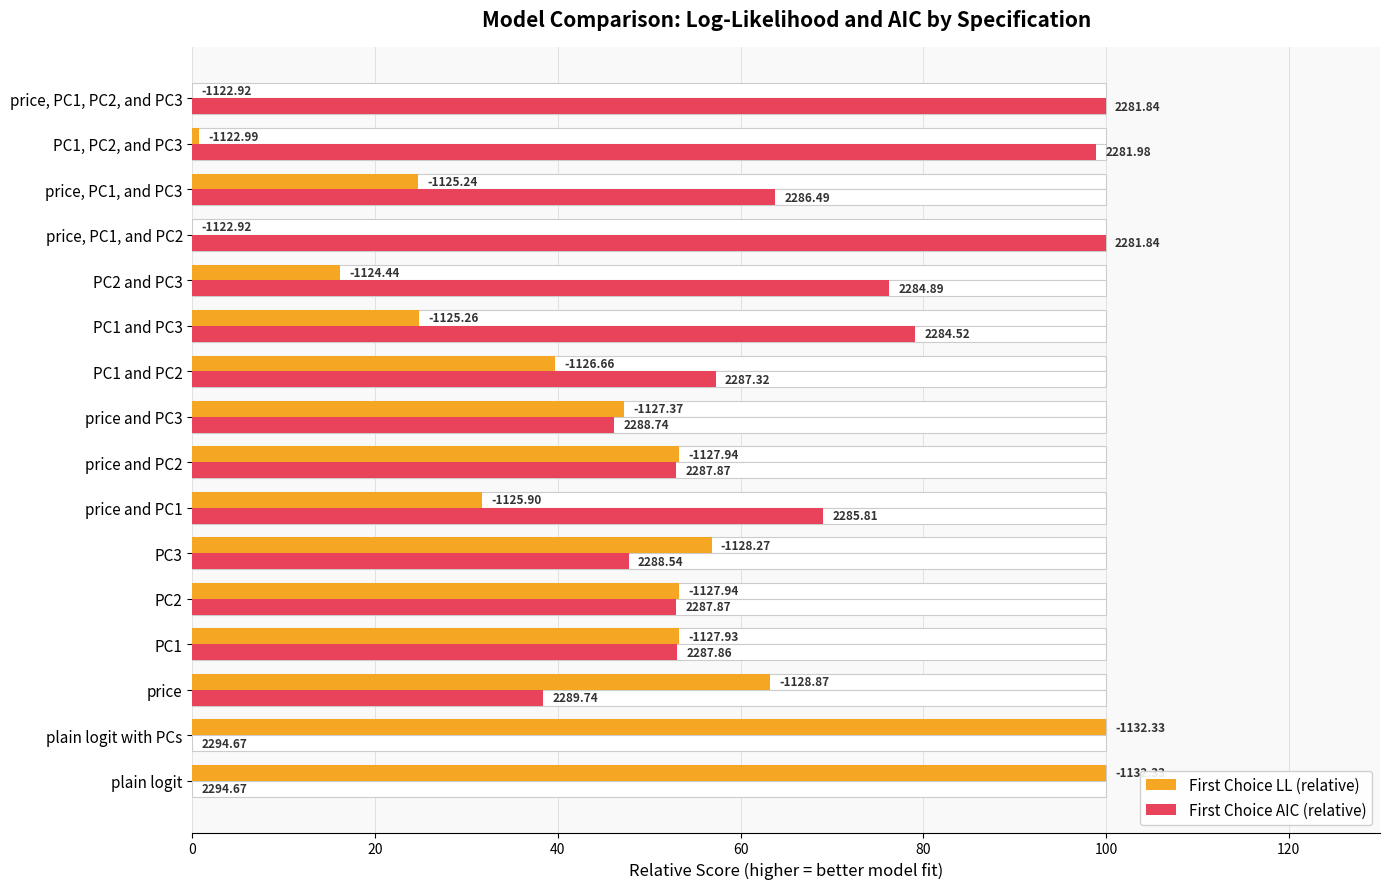

True or false: First Choice LL (relative) has a value of 82.4 at PC3.

False